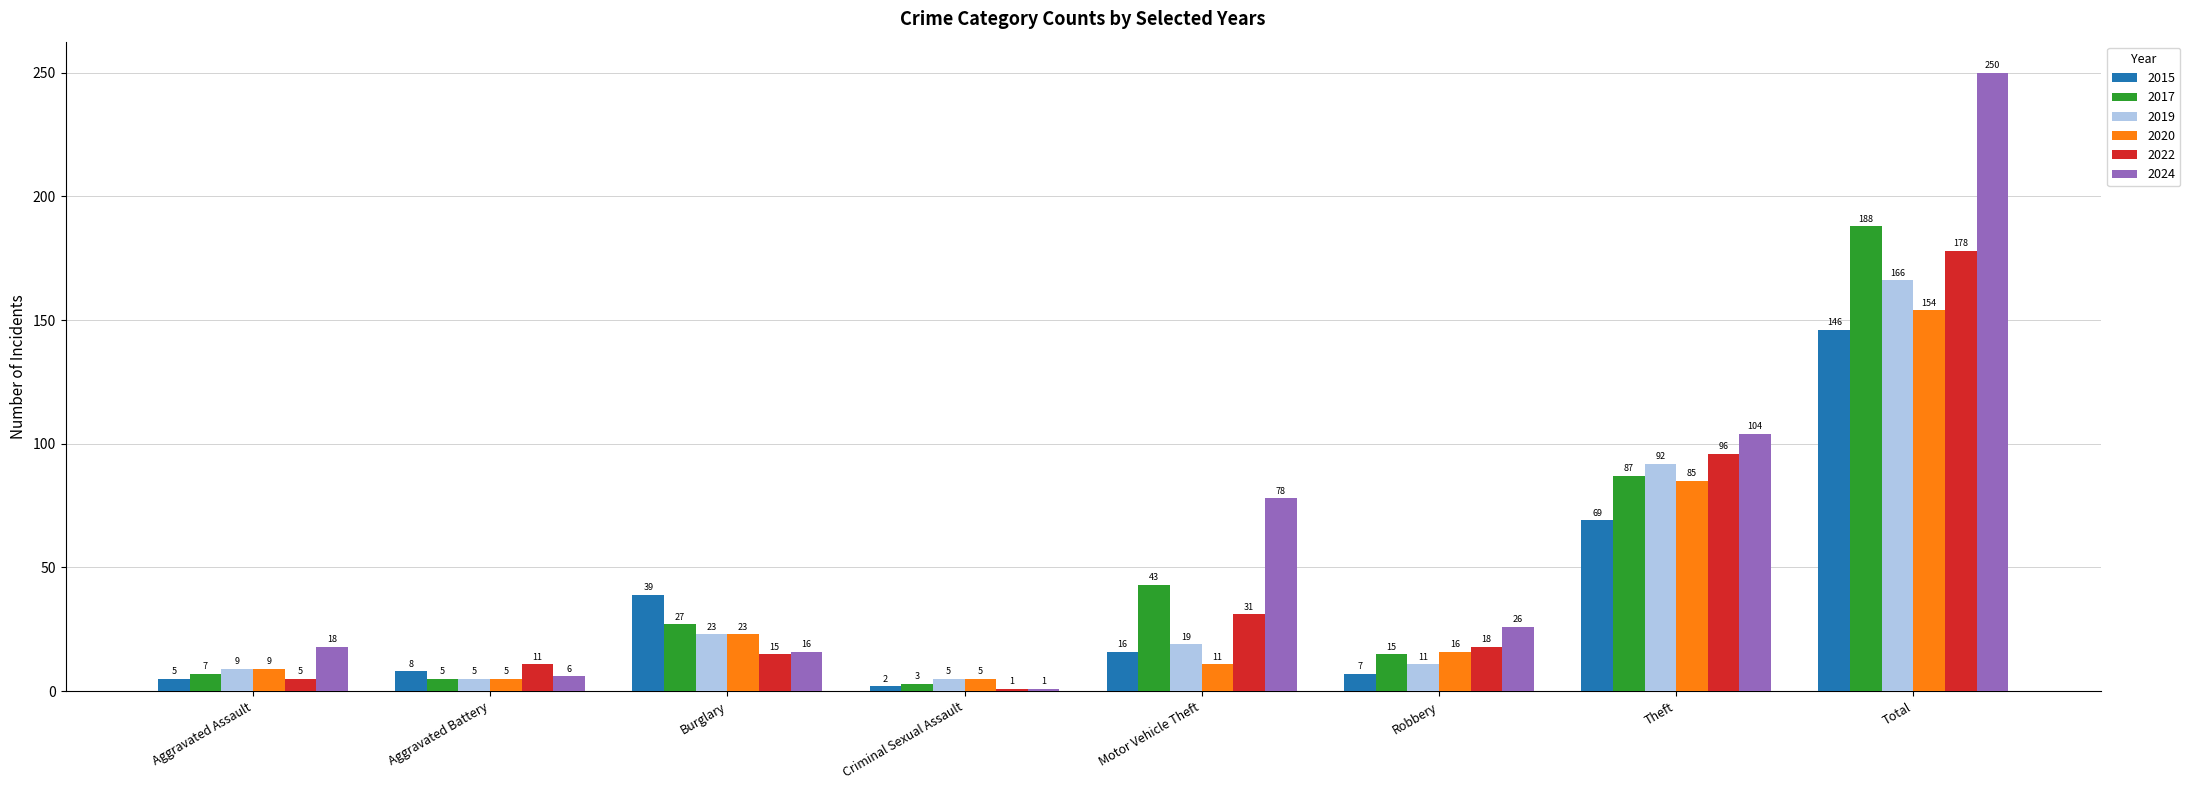

Where is 2020 nearest to the value 79?

Theft